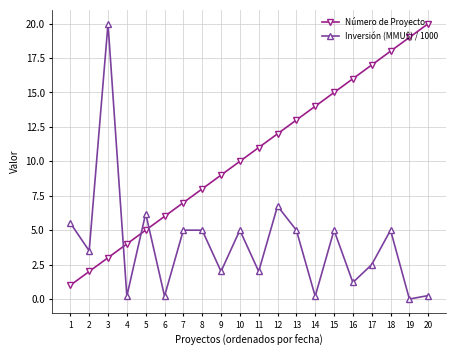

True or false: Número de Proyecto has a value of 5.2 at 14.

False